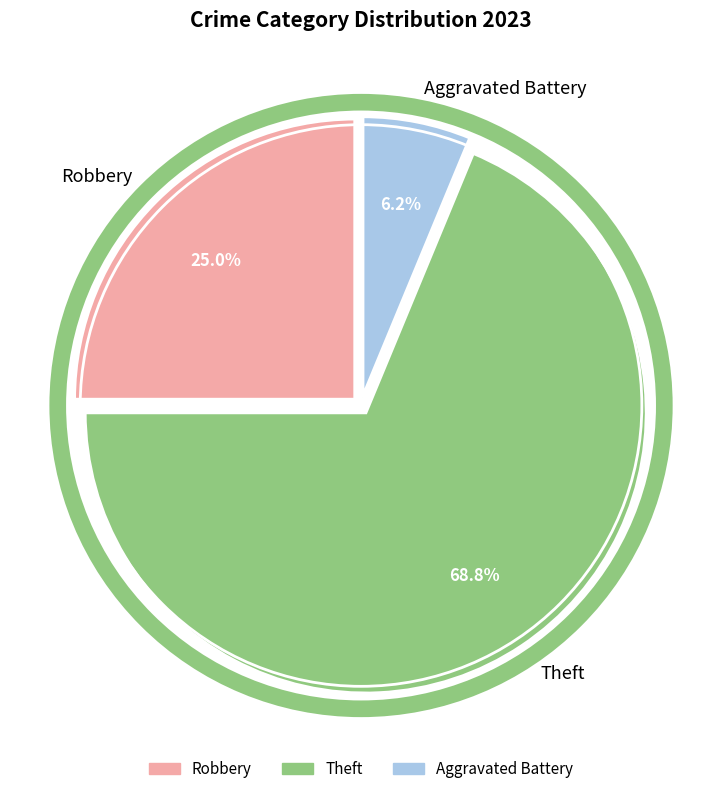

Does any single category account for the majority?

Yes